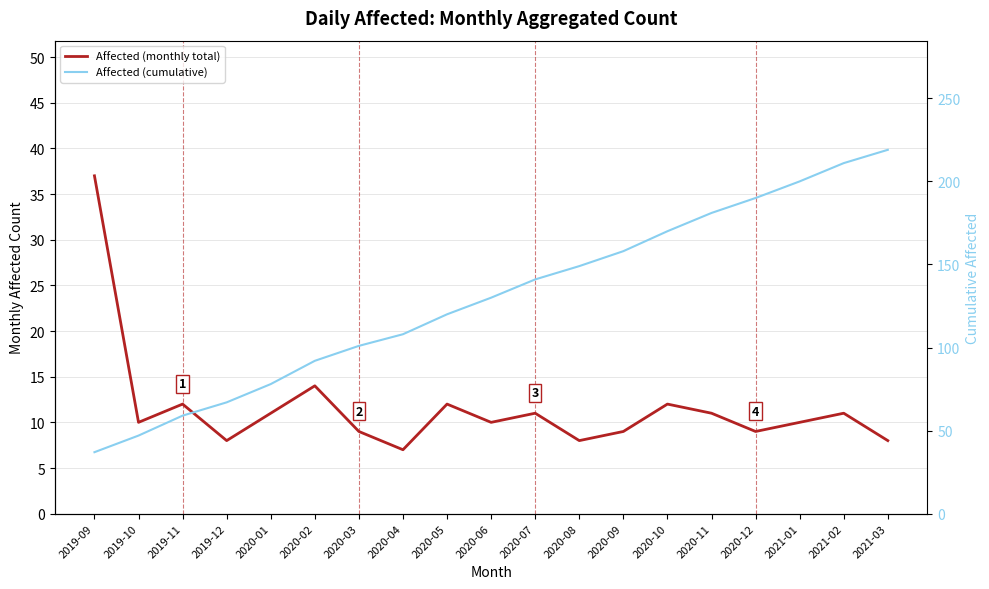

Is it true that Affected (cumulative) equals 53 at 2020-08?

False